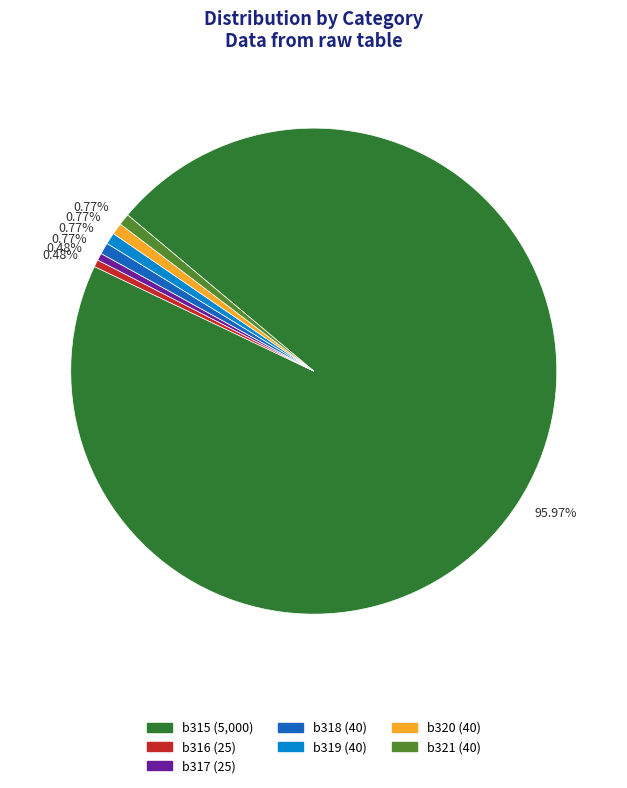

Approximately how many times larger is the value at b319 compared to b321?

1.0